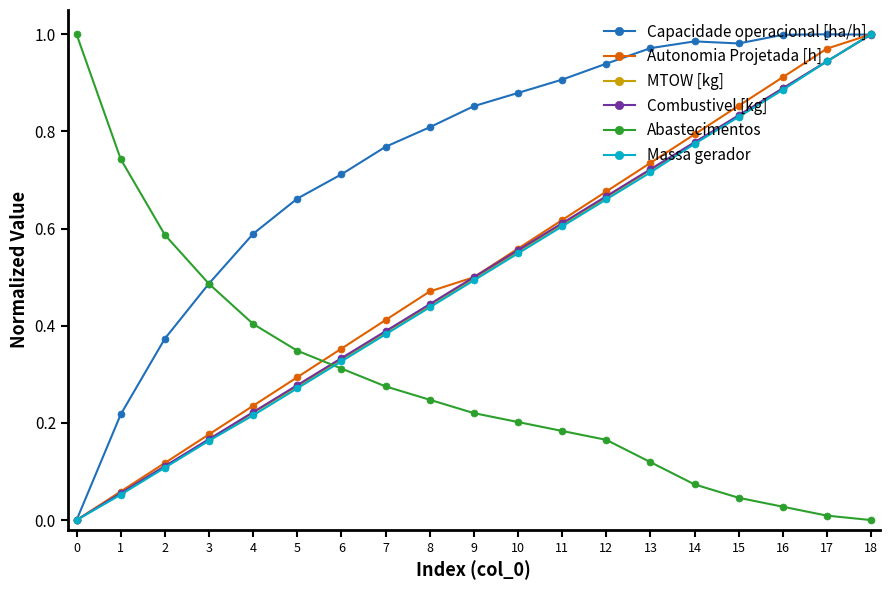

Between 11 and 15, which series saw the biggest shift?

Autonomia Projetada [h]